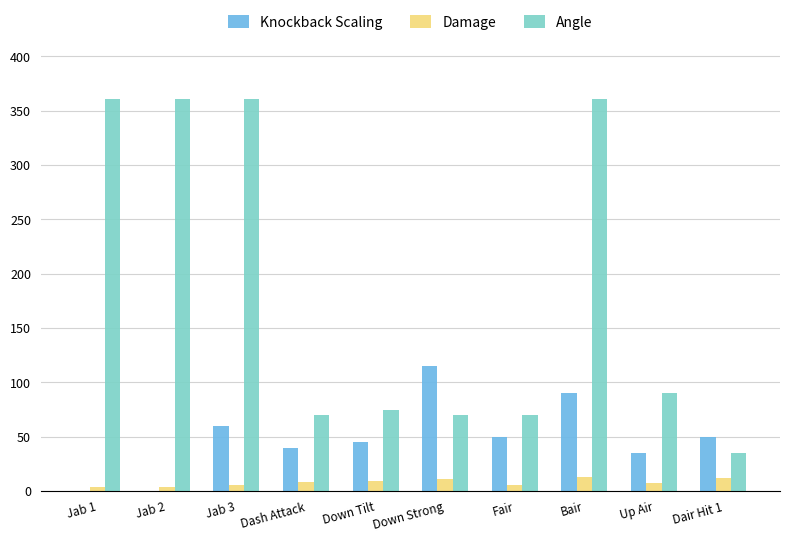

Which series has the largest total across all categories?

Angle